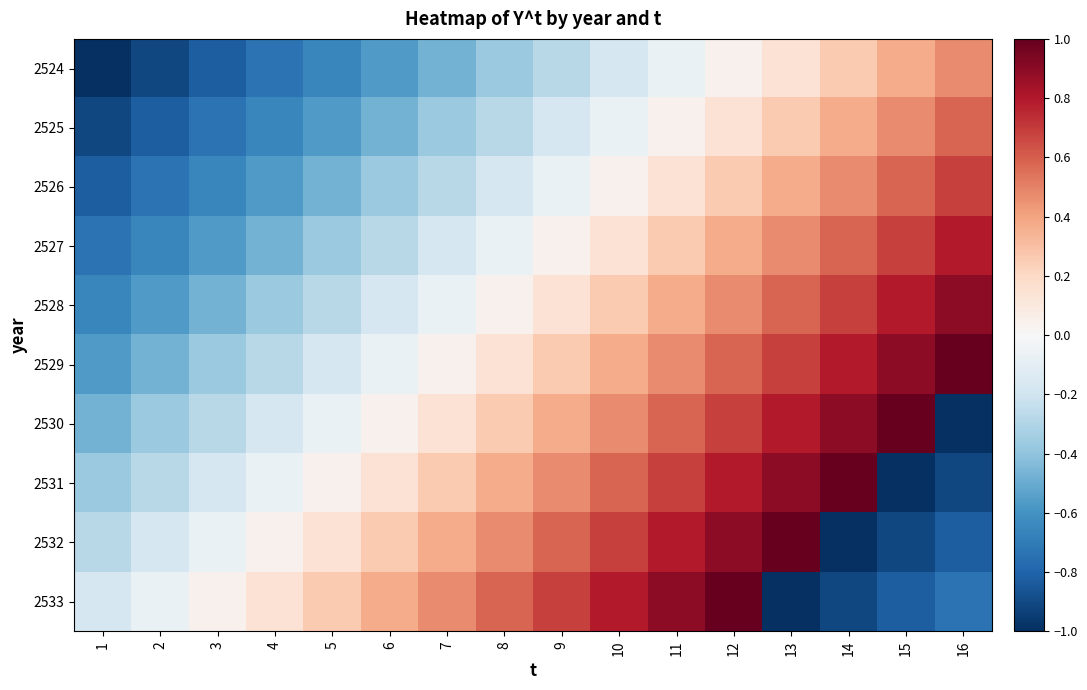

Reading left to right, transcribe all the data shown in this chart.

2524: 1=-1.0	2=-0.9	3=-0.8	4=-0.7	5=-0.7	6=-0.6	7=-0.5	8=-0.4	9=-0.3	10=-0.2	11=-0.1	12=0.0	13=0.1	14=0.3	15=0.4	16=0.5
2525: 1=-0.9	2=-0.8	3=-0.7	4=-0.7	5=-0.6	6=-0.5	7=-0.4	8=-0.3	9=-0.2	10=-0.1	11=0.0	12=0.1	13=0.3	14=0.4	15=0.5	16=0.6
2526: 1=-0.8	2=-0.7	3=-0.7	4=-0.6	5=-0.5	6=-0.4	7=-0.3	8=-0.2	9=-0.1	10=0.0	11=0.1	12=0.3	13=0.4	14=0.5	15=0.6	16=0.7
2527: 1=-0.7	2=-0.7	3=-0.6	4=-0.5	5=-0.4	6=-0.3	7=-0.2	8=-0.1	9=0.0	10=0.1	11=0.3	12=0.4	13=0.5	14=0.6	15=0.7	16=0.8
2528: 1=-0.7	2=-0.6	3=-0.5	4=-0.4	5=-0.3	6=-0.2	7=-0.1	8=0.0	9=0.1	10=0.3	11=0.4	12=0.5	13=0.6	14=0.7	15=0.8	16=0.9
2529: 1=-0.6	2=-0.5	3=-0.4	4=-0.3	5=-0.2	6=-0.1	7=0.0	8=0.1	9=0.3	10=0.4	11=0.5	12=0.6	13=0.7	14=0.8	15=0.9	16=1.0
2530: 1=-0.5	2=-0.4	3=-0.3	4=-0.2	5=-0.1	6=0.0	7=0.1	8=0.3	9=0.4	10=0.5	11=0.6	12=0.7	13=0.8	14=0.9	15=1.0	16=-1.0
2531: 1=-0.4	2=-0.3	3=-0.2	4=-0.1	5=0.0	6=0.1	7=0.3	8=0.4	9=0.5	10=0.6	11=0.7	12=0.8	13=0.9	14=1.0	15=-1.0	16=-0.9
2532: 1=-0.3	2=-0.2	3=-0.1	4=0.0	5=0.1	6=0.3	7=0.4	8=0.5	9=0.6	10=0.7	11=0.8	12=0.9	13=1.0	14=-1.0	15=-0.9	16=-0.8
2533: 1=-0.2	2=-0.1	3=0.0	4=0.1	5=0.3	6=0.4	7=0.5	8=0.6	9=0.7	10=0.8	11=0.9	12=1.0	13=-1.0	14=-0.9	15=-0.8	16=-0.7